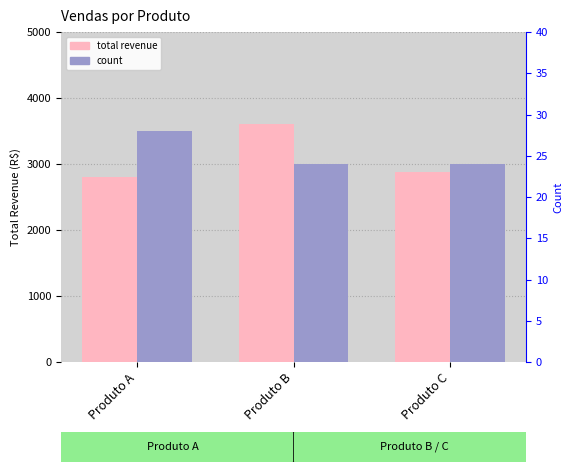

Reading left to right, transcribe all the data shown in this chart.

total revenue: 2800	3600	2880
count: 28	24	24